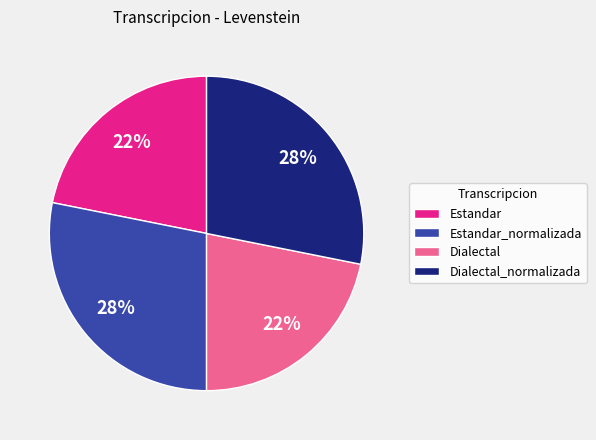

Is it true that Estandar_normalizada is 21% of the pie?

False